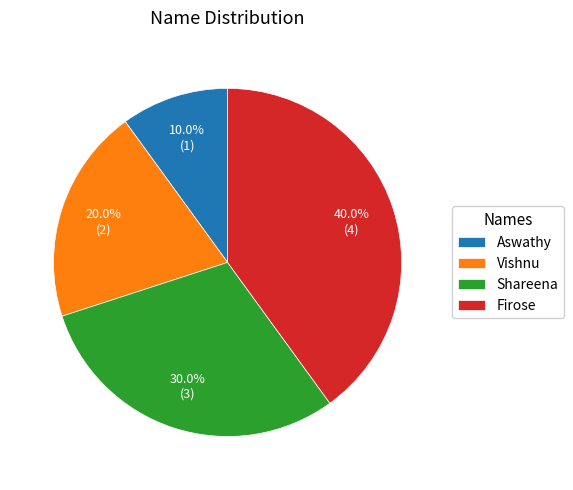

Between Shareena and Vishnu, which is larger?

Shareena